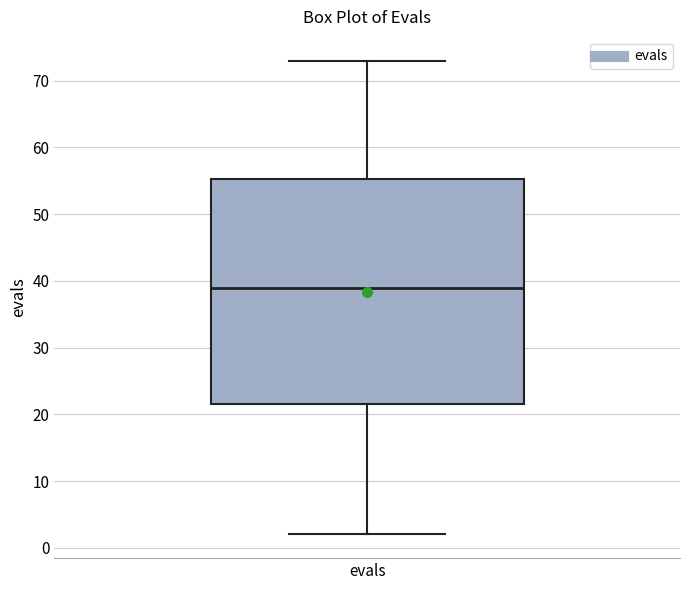

Read this box plot against the y-axis: the position of the median line, the range covered by the box, and the ends of both whiskers. The values are not printed on the chart, so give them approximately, as read against the axis.

median 39, box 22 to 55, whiskers 2 to 73